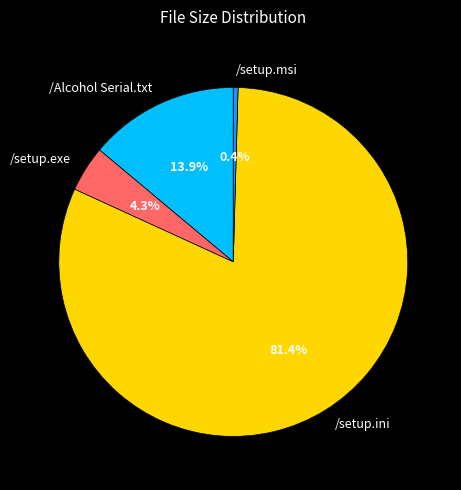

Is /setup.ini the majority of the pie?

Yes